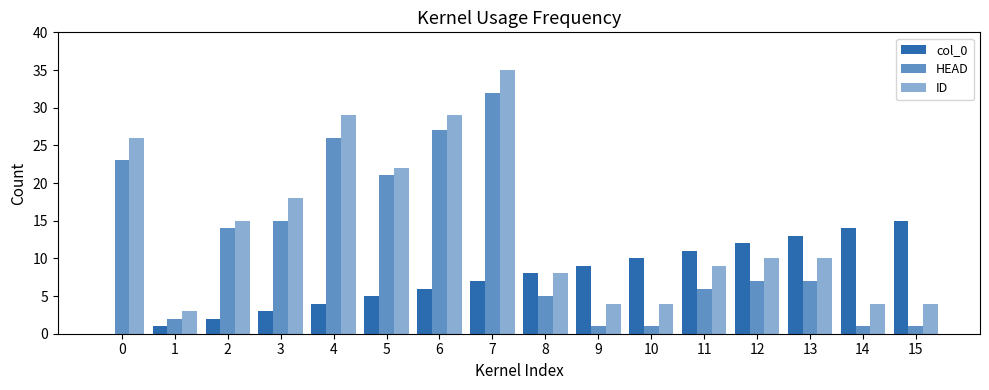

What is the sum of the HEAD values at 10 and 12?

8